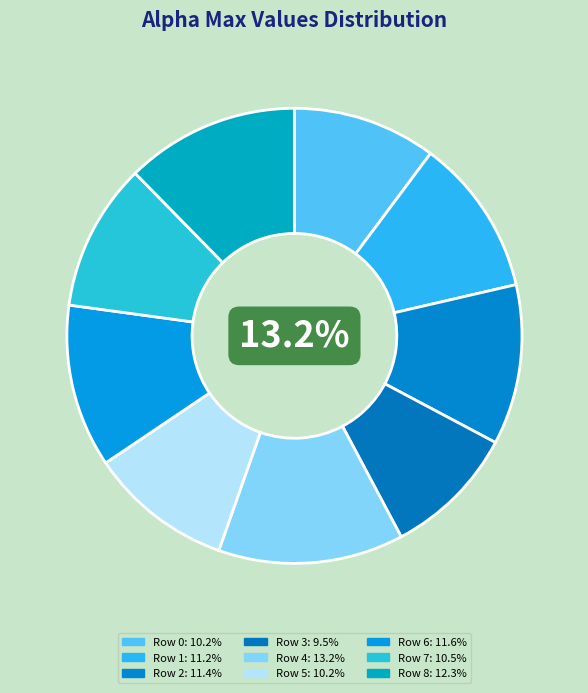

Which category has the smallest portion of the pie?

3